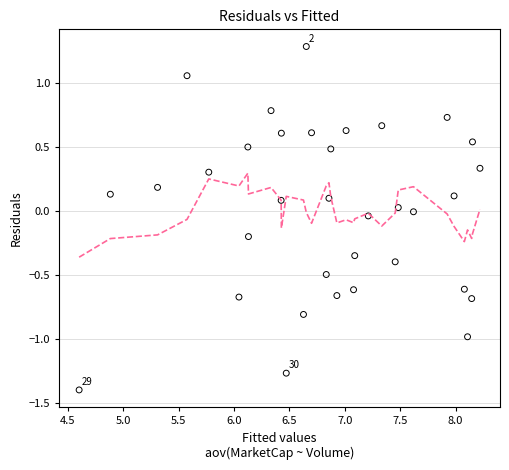

What is the range of Y values (max minus min)?

2.7